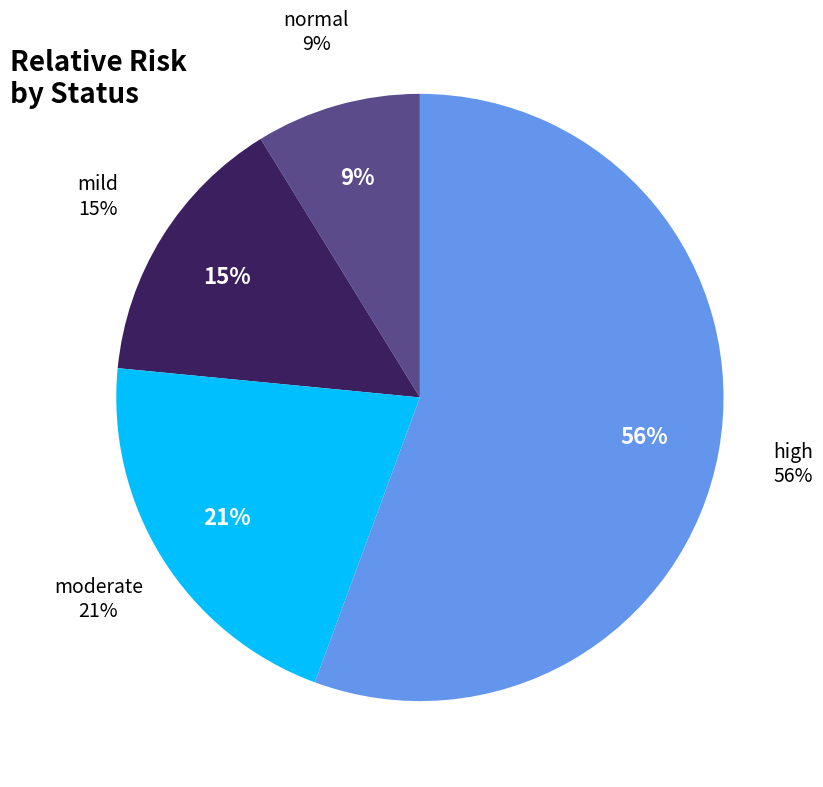

Which category has the smallest portion of the pie?

normal